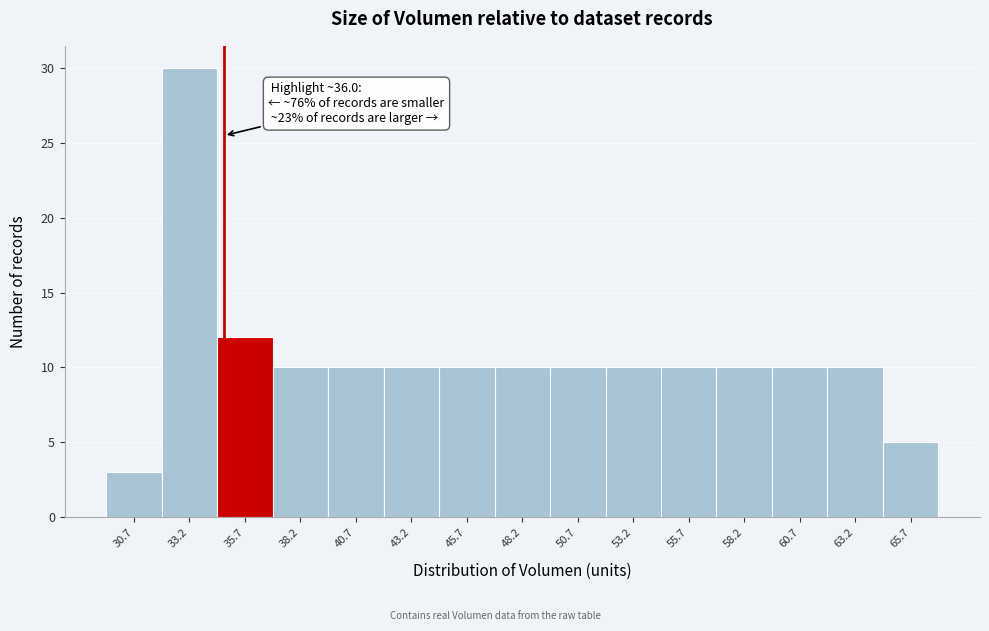

Reading right to left, list all the values displayed in this chart.

65.7=5	63.2=10	60.7=10	58.2=10	55.7=10	53.2=10	50.7=10	48.2=10	45.7=10	43.2=10	40.7=10	38.2=10	35.7=12	33.2=30	30.7=3